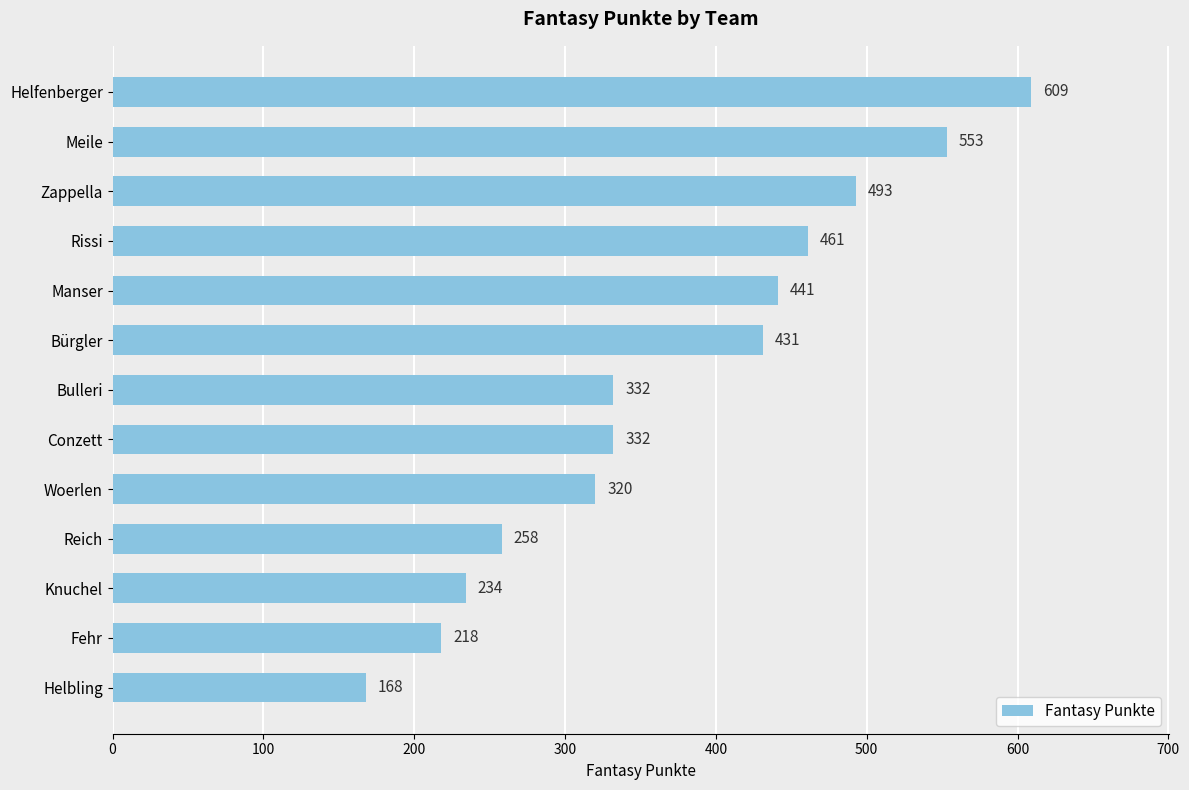

Which label corresponds to the smallest value in the chart?

Helbling